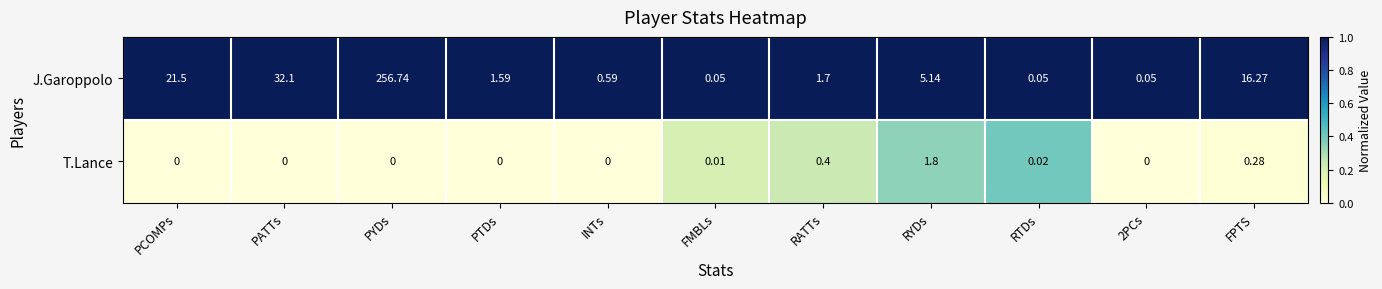

At how many categories does at least one series exceed 0?

11